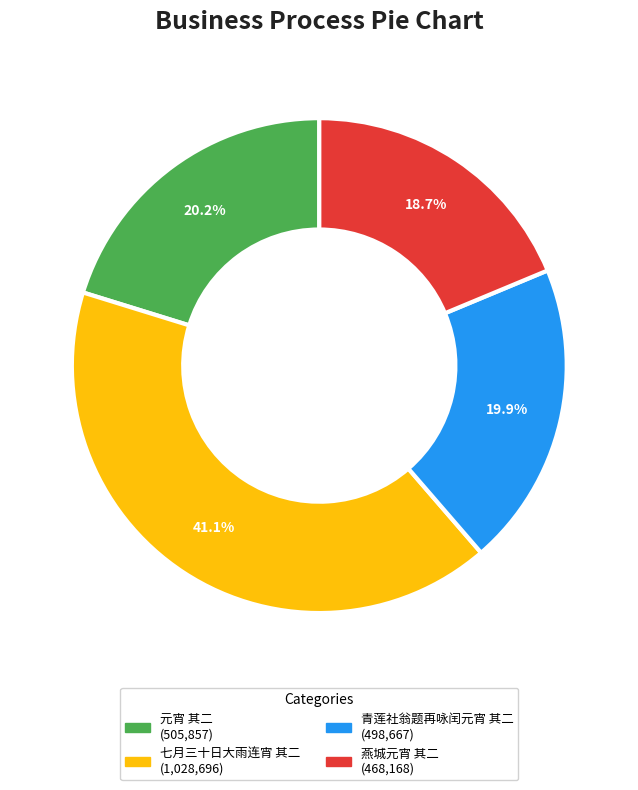

Which slice is the largest?

七月三十日大雨连宵 其二